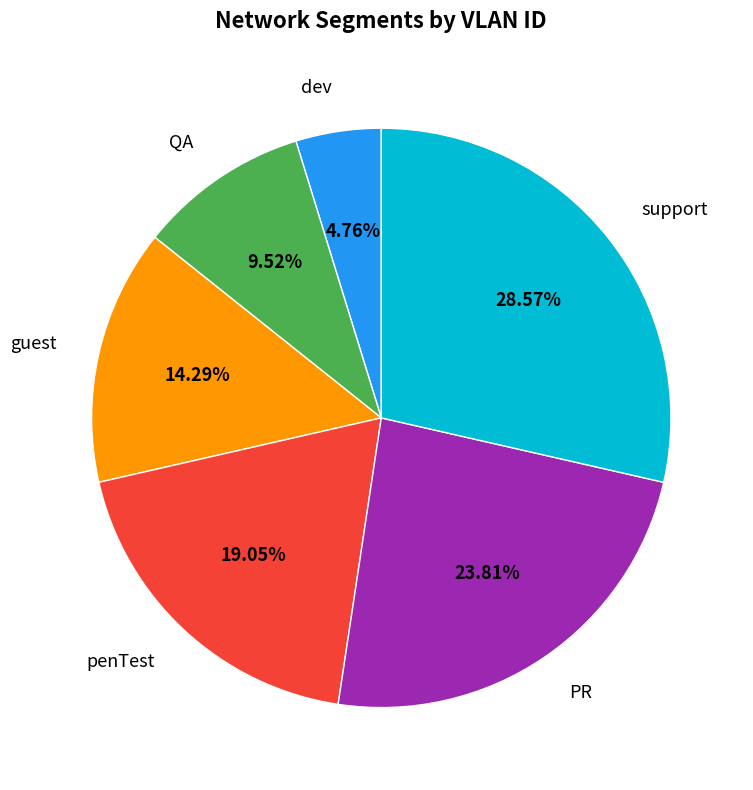

Does any single category account for the majority?

No